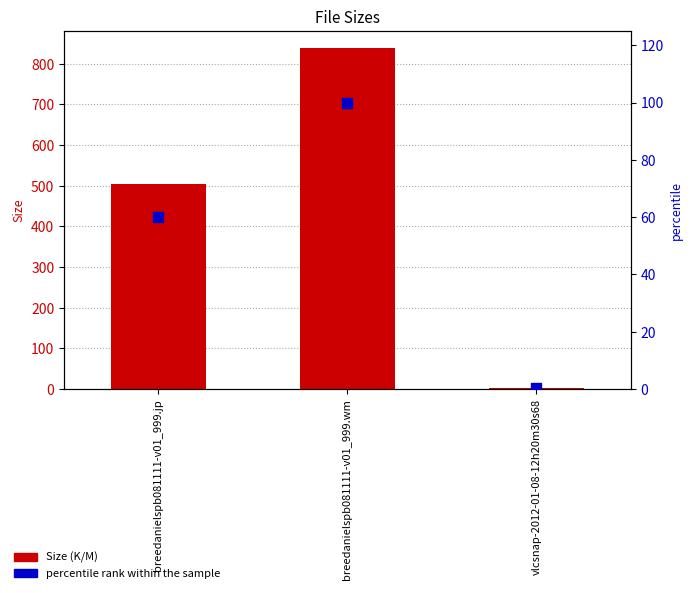

At which category is the sum across all series the highest?

breedanielspb081111-v01_999.wm